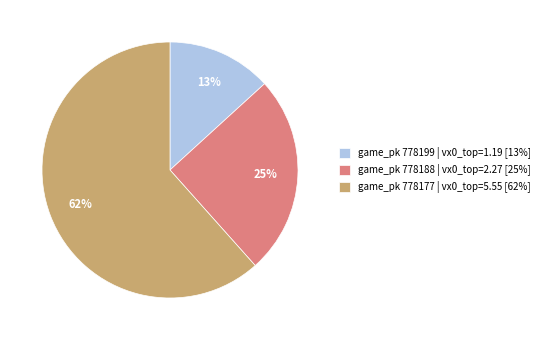

Do game_pk 778177 | vx0_top=5.55 [62%] and game_pk 778199 | vx0_top=1.19 [13%] together represent more than half of the pie?

Yes